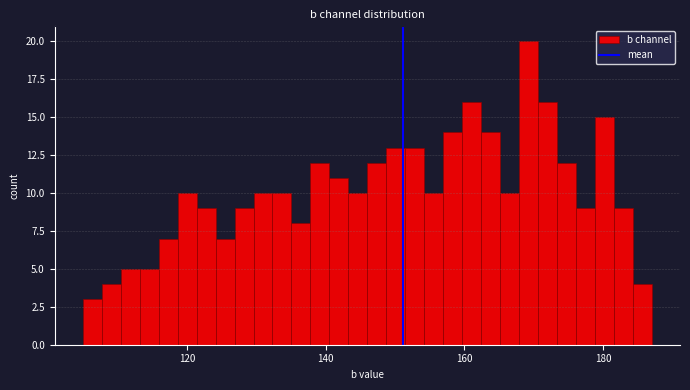

Read against the x-axis, roughly where is the centre of the tallest bar?

170